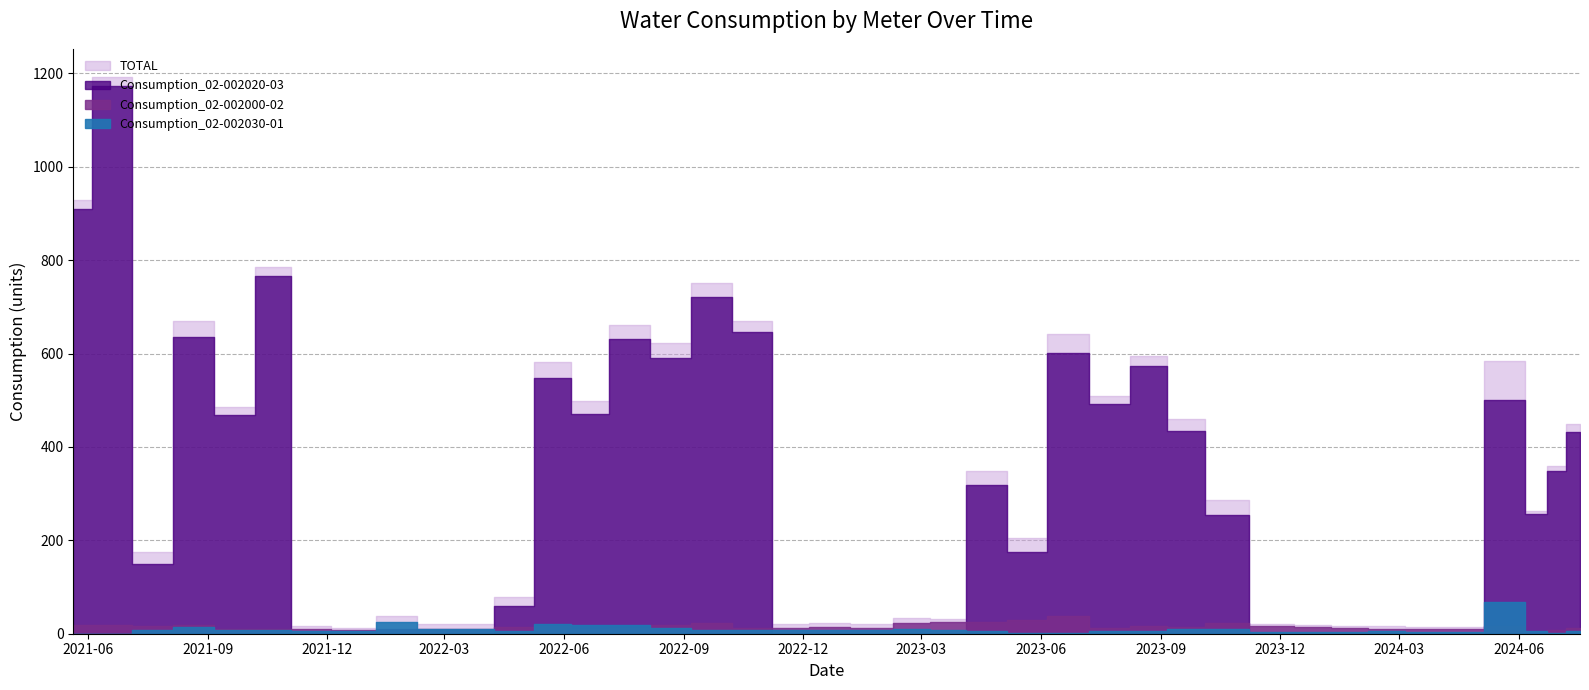

Reading left to right, transcribe all the data shown in this chart.

Consumption_02-002030-01: 2021-05-21=0	2021-06-18=0	2021-07-22=9	2021-08-20=14	2021-09-23=8	2021-10-21=7	2021-11-17=6	2021-12-22=5	2022-01-24=26	2022-02-23=11	2022-03-22=10	2022-04-25=6	2022-05-23=20	2022-06-20=18	2022-07-20=18	2022-08-22=13	2022-09-21=8	2022-10-24=9	2022-11-21=8	2022-12-20=8	2023-01-23=7	2023-02-23=10	2023-03-21=7	2023-04-20=6	2023-05-22=1	2023-06-21=1	2023-07-25=5	2023-08-23=5	2023-09-20=11	2023-10-19=10	2023-11-27=4	2023-12-27=4	2024-01-23=4	2024-02-21=5	2024-03-20=4	2024-04-18=3	2024-05-23=67	2024-06-20=6	2024-06-26=2	2024-07-18=6
Consumption_02-002000-02: 2021-05-21=18	2021-06-18=19	2021-07-22=16	2021-08-20=19	2021-09-23=10	2021-10-21=11	2021-11-17=10	2021-12-22=8	2022-01-24=11	2022-02-23=10	2022-03-22=10	2022-04-25=14	2022-05-23=16	2022-06-20=10	2022-07-20=12	2022-08-22=19	2022-09-21=22	2022-10-24=13	2022-11-21=12	2022-12-20=14	2023-01-23=13	2023-02-23=24	2023-03-21=25	2023-04-20=25	2023-05-22=29	2023-06-21=39	2023-07-25=13	2023-08-23=16	2023-09-20=14	2023-10-19=23	2023-11-27=16	2023-12-27=14	2024-01-23=12	2024-02-21=11	2024-03-20=11	2024-04-18=11	2024-05-23=16	2024-06-20=0	2024-06-26=9	2024-07-18=12
Consumption_02-002020-03: 2021-05-21=910	2021-06-18=1174	2021-07-22=150	2021-08-20=636	2021-09-23=468	2021-10-21=767	2021-11-17=0	2021-12-22=0	2022-01-24=0	2022-02-23=0	2022-03-22=0	2022-04-25=59	2022-05-23=547	2022-06-20=470	2022-07-20=632	2022-08-22=590	2022-09-21=722	2022-10-24=647	2022-11-21=0	2022-12-20=0	2023-01-23=0	2023-02-23=0	2023-03-21=0	2023-04-20=318	2023-05-22=175	2023-06-21=601	2023-07-25=491	2023-08-23=573	2023-09-20=435	2023-10-19=254	2023-11-27=0	2023-12-27=0	2024-01-23=0	2024-02-21=0	2024-03-20=0	2024-04-18=0	2024-05-23=501	2024-06-20=257	2024-06-26=349	2024-07-18=431
TOTAL: 2021-05-21=928	2021-06-18=1193	2021-07-22=175	2021-08-20=669	2021-09-23=486	2021-10-21=785	2021-11-17=16	2021-12-22=13	2022-01-24=37	2022-02-23=21	2022-03-22=20	2022-04-25=79	2022-05-23=583	2022-06-20=498	2022-07-20=662	2022-08-22=622	2022-09-21=752	2022-10-24=669	2022-11-21=20	2022-12-20=22	2023-01-23=20	2023-02-23=34	2023-03-21=32	2023-04-20=349	2023-05-22=205	2023-06-21=641	2023-07-25=509	2023-08-23=594	2023-09-20=460	2023-10-19=287	2023-11-27=20	2023-12-27=18	2024-01-23=16	2024-02-21=16	2024-03-20=15	2024-04-18=14	2024-05-23=584	2024-06-20=263	2024-06-26=360	2024-07-18=449